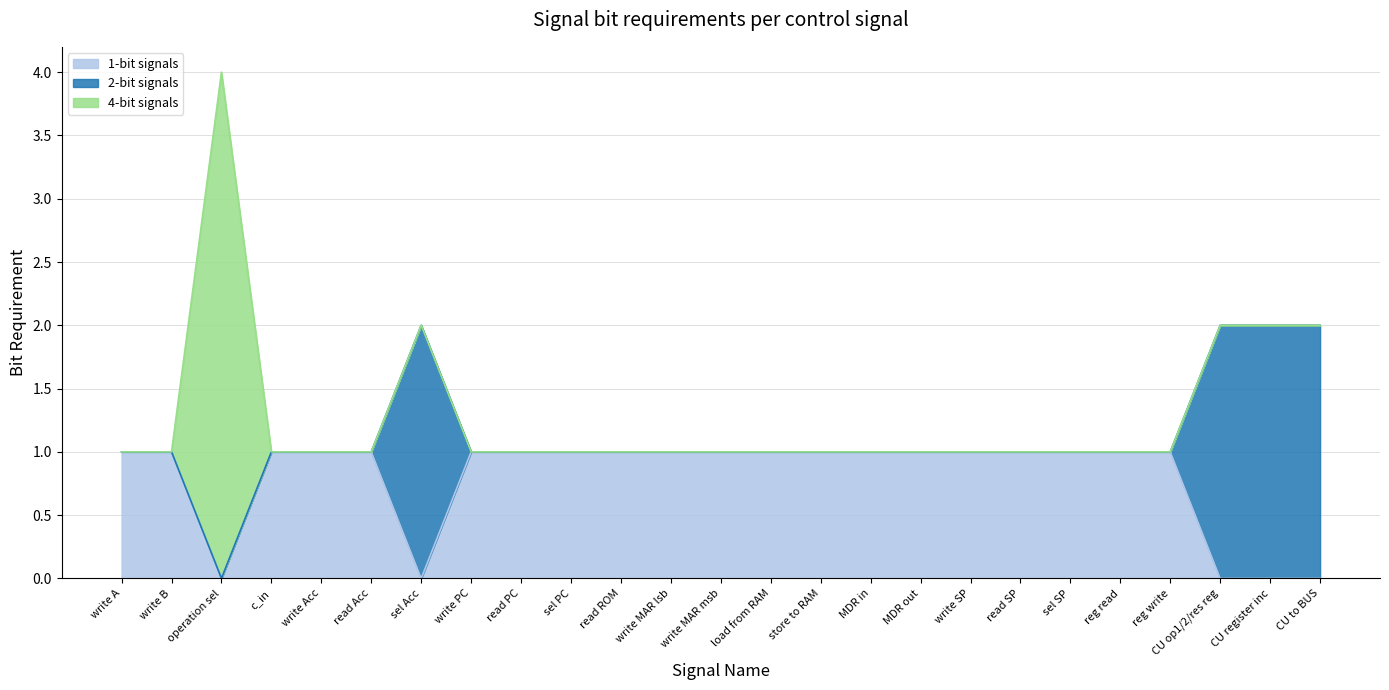

The 1-bit signals series shows 0 at CU to BUS. True or false?

True